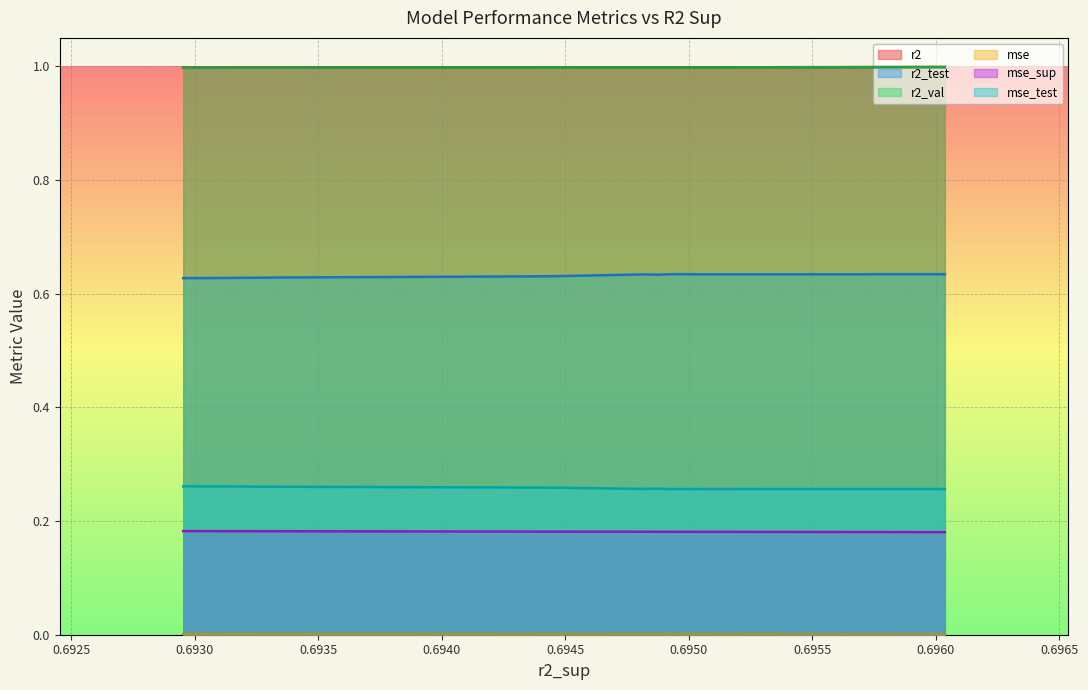

What is the lowest value of the r2_val series?

1.0